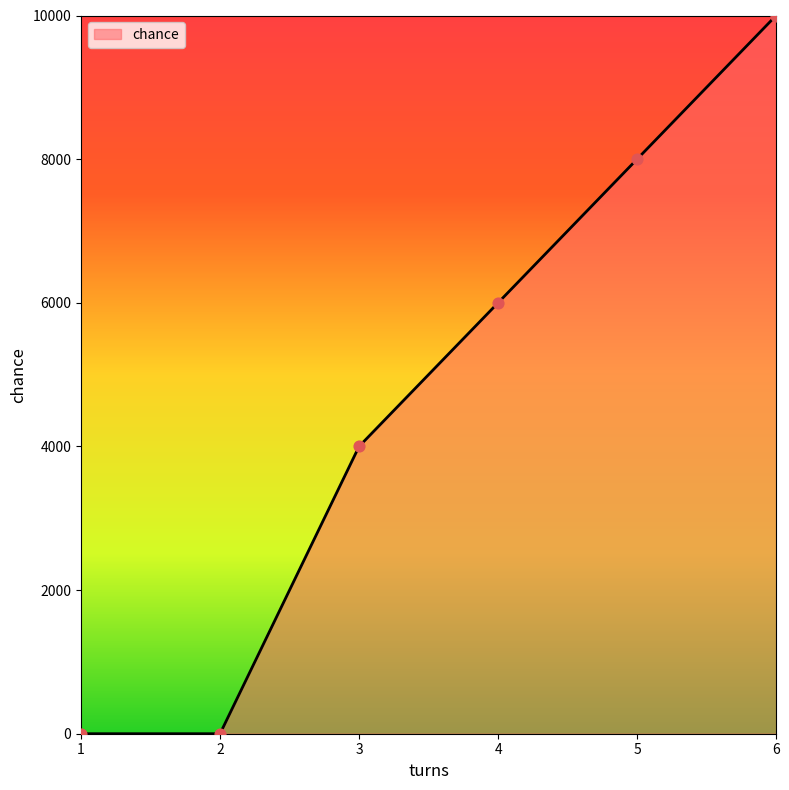

Approximately how many times larger is the value at 6 compared to 4?

1.7